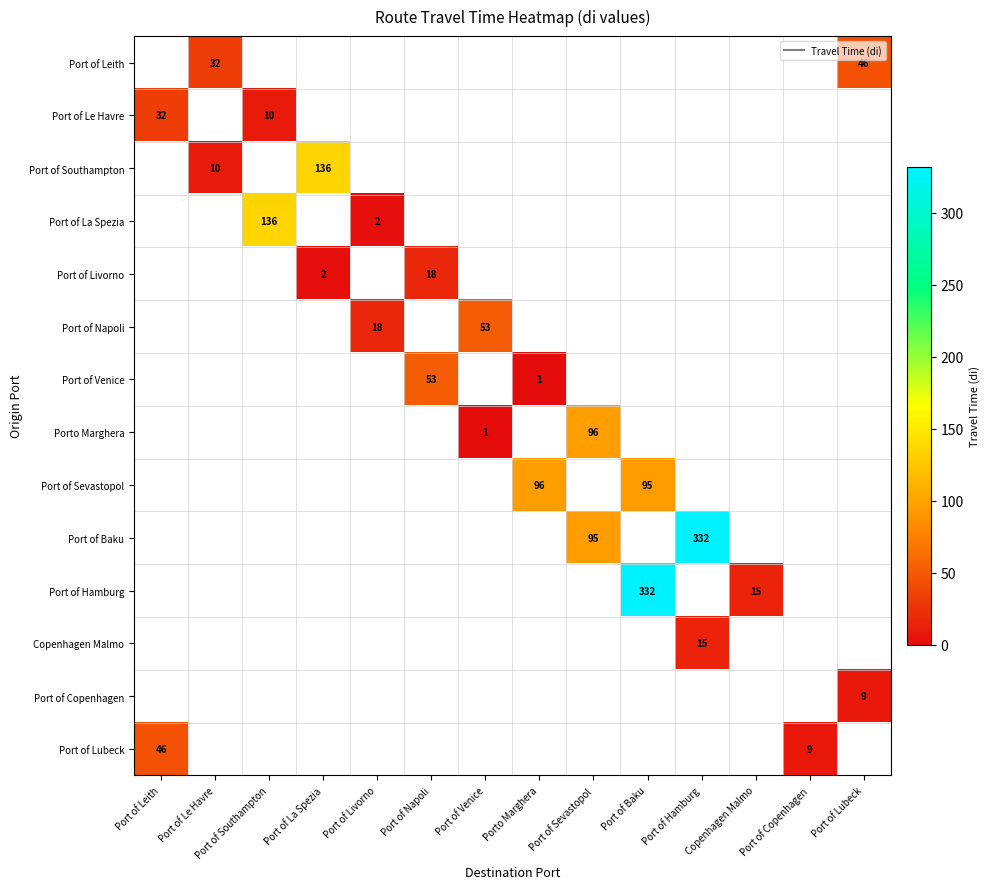

At which label is Port of La Spezia closest to 68?

Port of Livorno